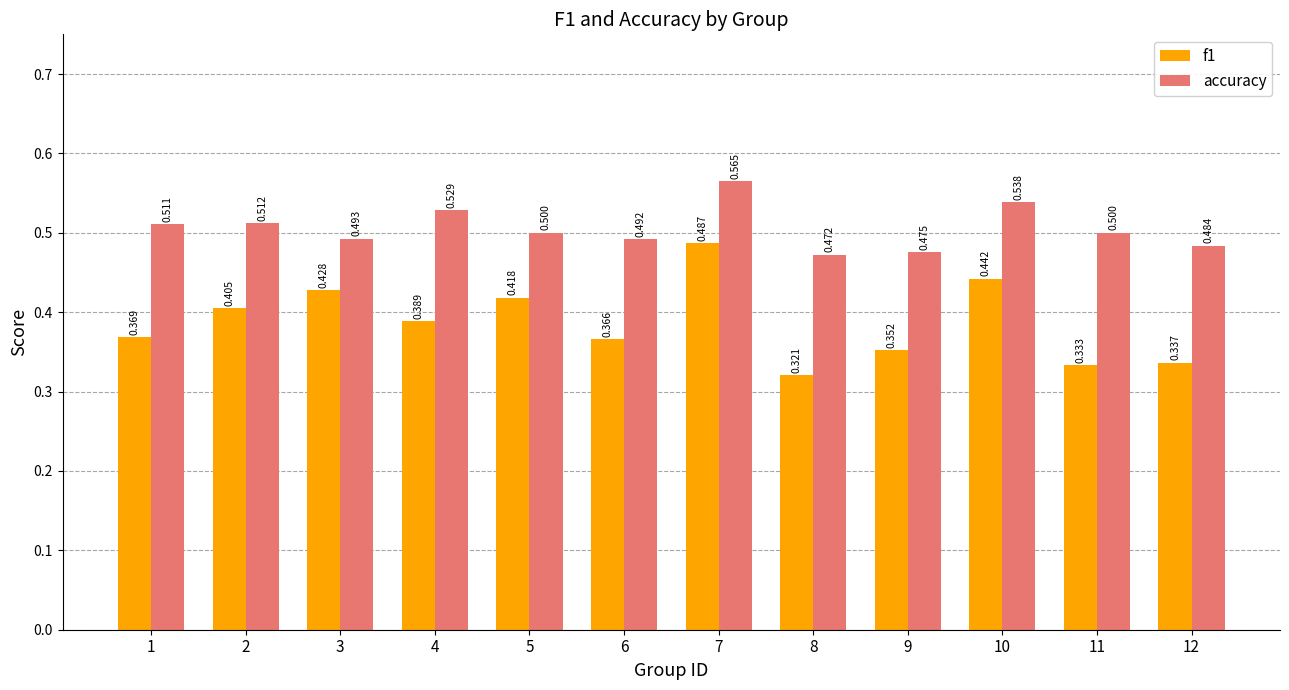

Where is f1 nearest to the value 0?

8